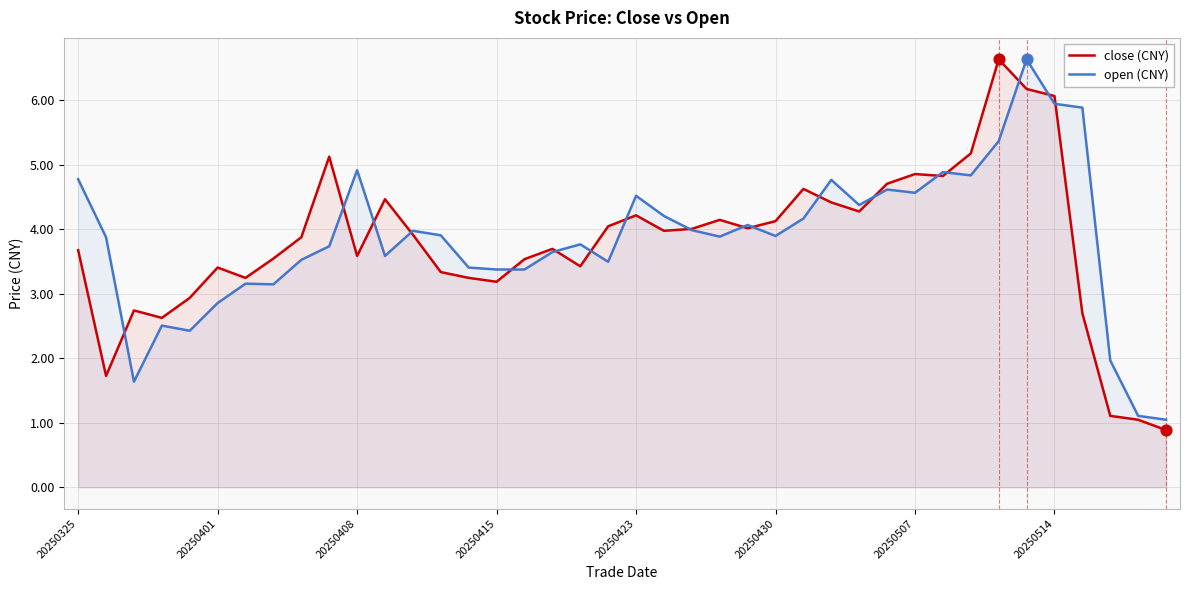

Which series reaches the minimum Y coordinate?

close